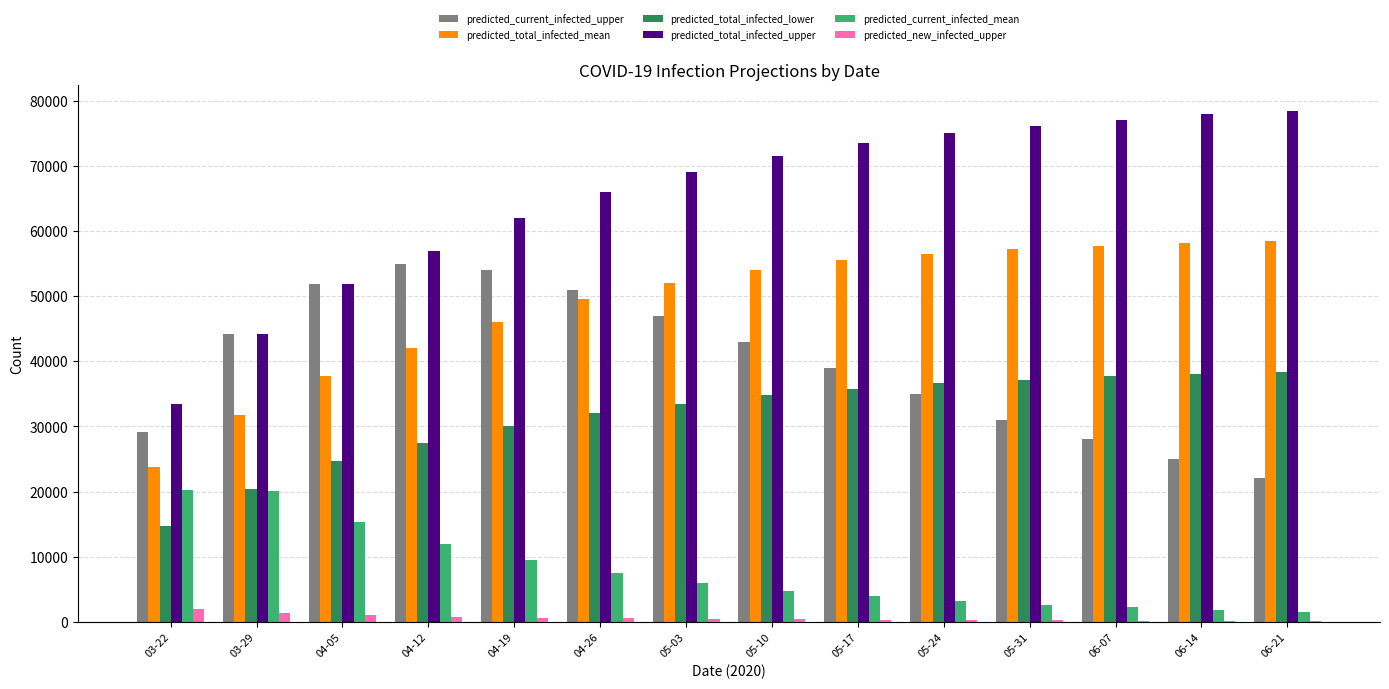

What is the sum of all predicted_current_infected_upper values?

555166